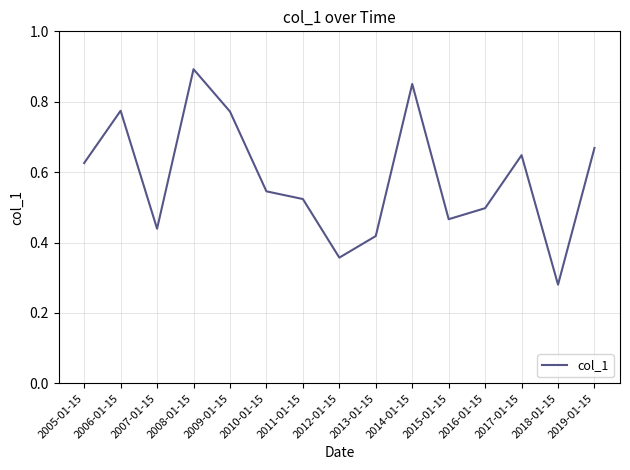

At which label is the value closest to 0?

2018-01-15